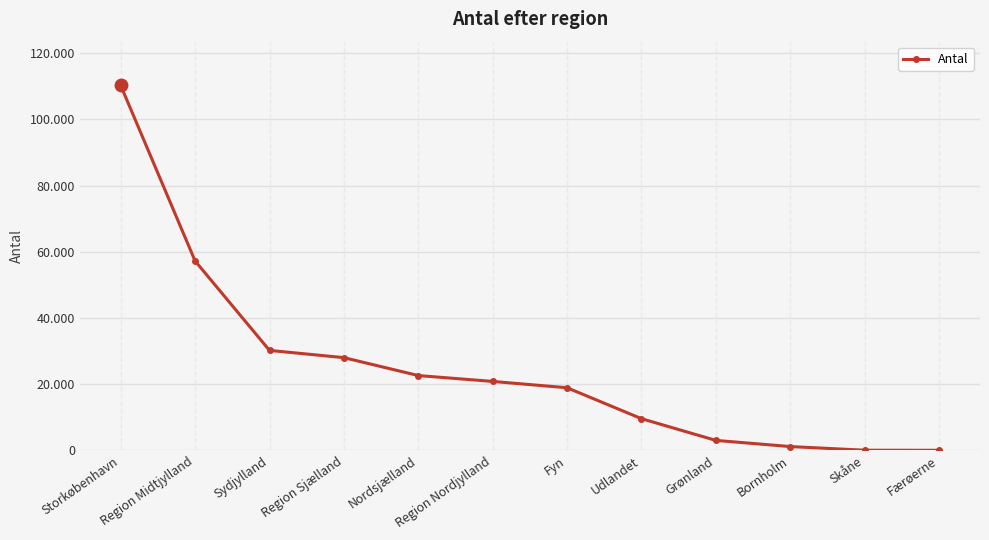

The chart shows a value of 57219 at Region Midtjylland. True or false?

True